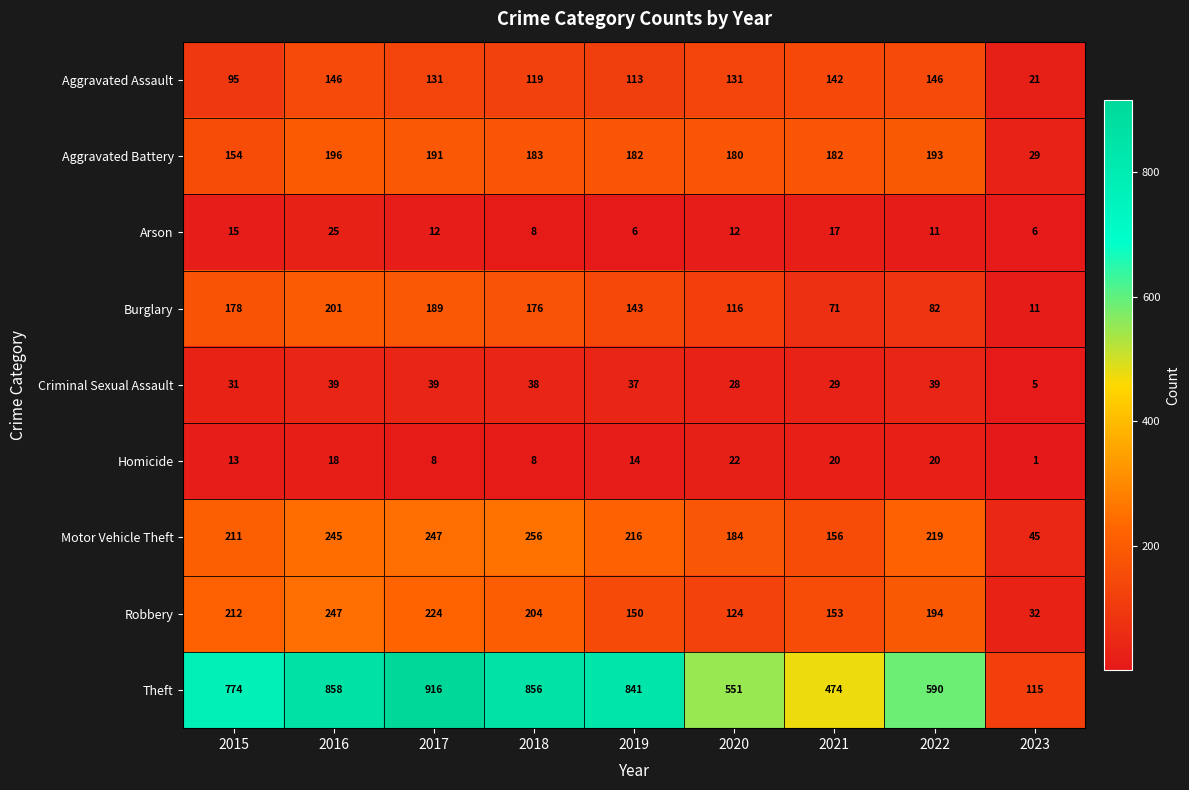

Between 2016 and 2018, which series saw the biggest shift?

Robbery